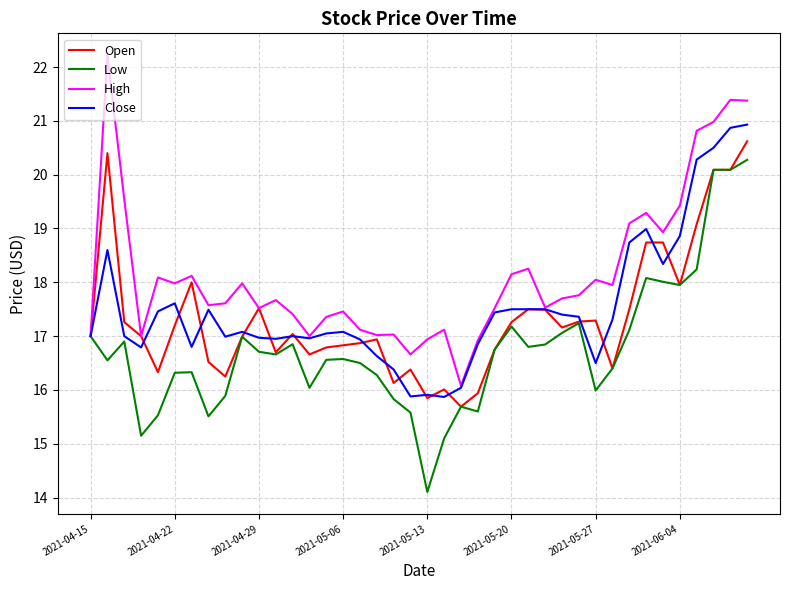

What is the minimum value shown in the chart?

14.1